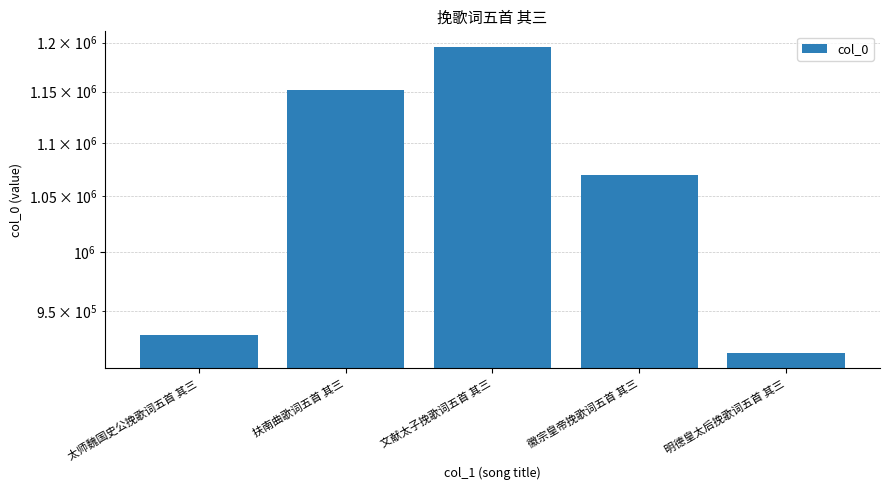

Does the chart contain any negative values?

No